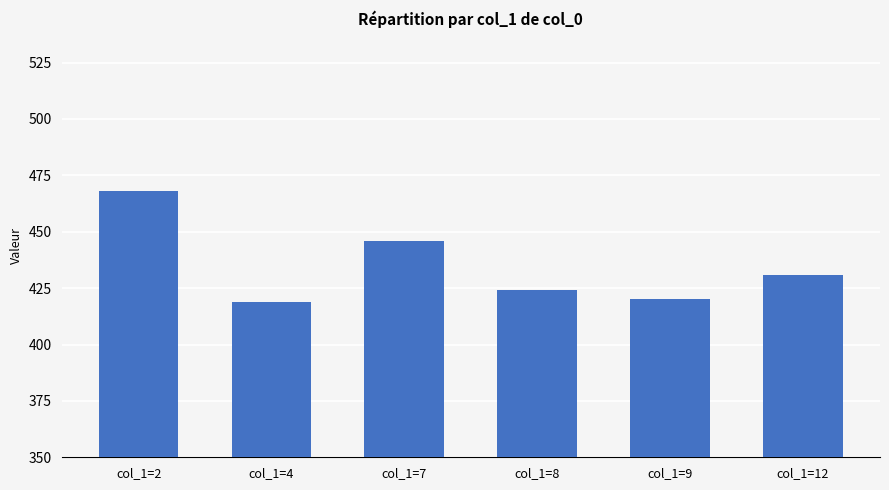

What is the sum of the values at col_1=2 and col_1=7?

914